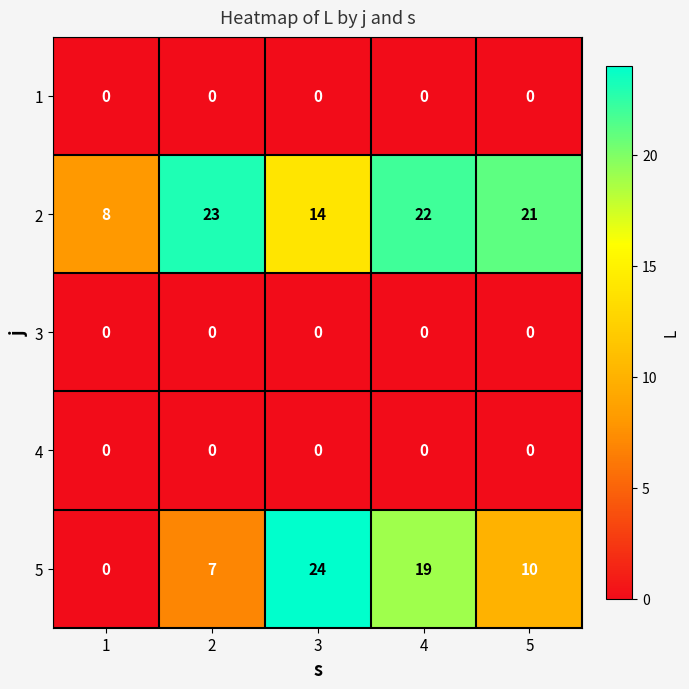

Reading right to left, what are all the values shown in this chart?

1: 5=0	4=0	3=0	2=0	1=0
2: 5=21	4=22	3=14	2=23	1=8
3: 5=0	4=0	3=0	2=0	1=0
4: 5=0	4=0	3=0	2=0	1=0
5: 5=10	4=19	3=24	2=7	1=0